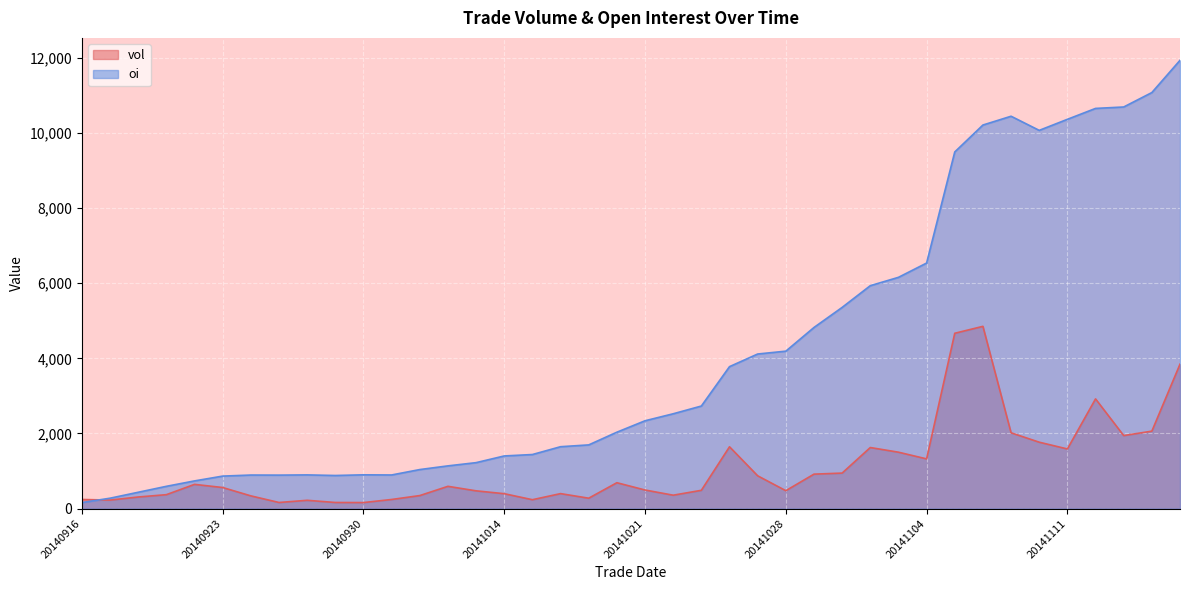

Between which two adjacent categories do vol and oi first intersect?

20140916 and 20140917